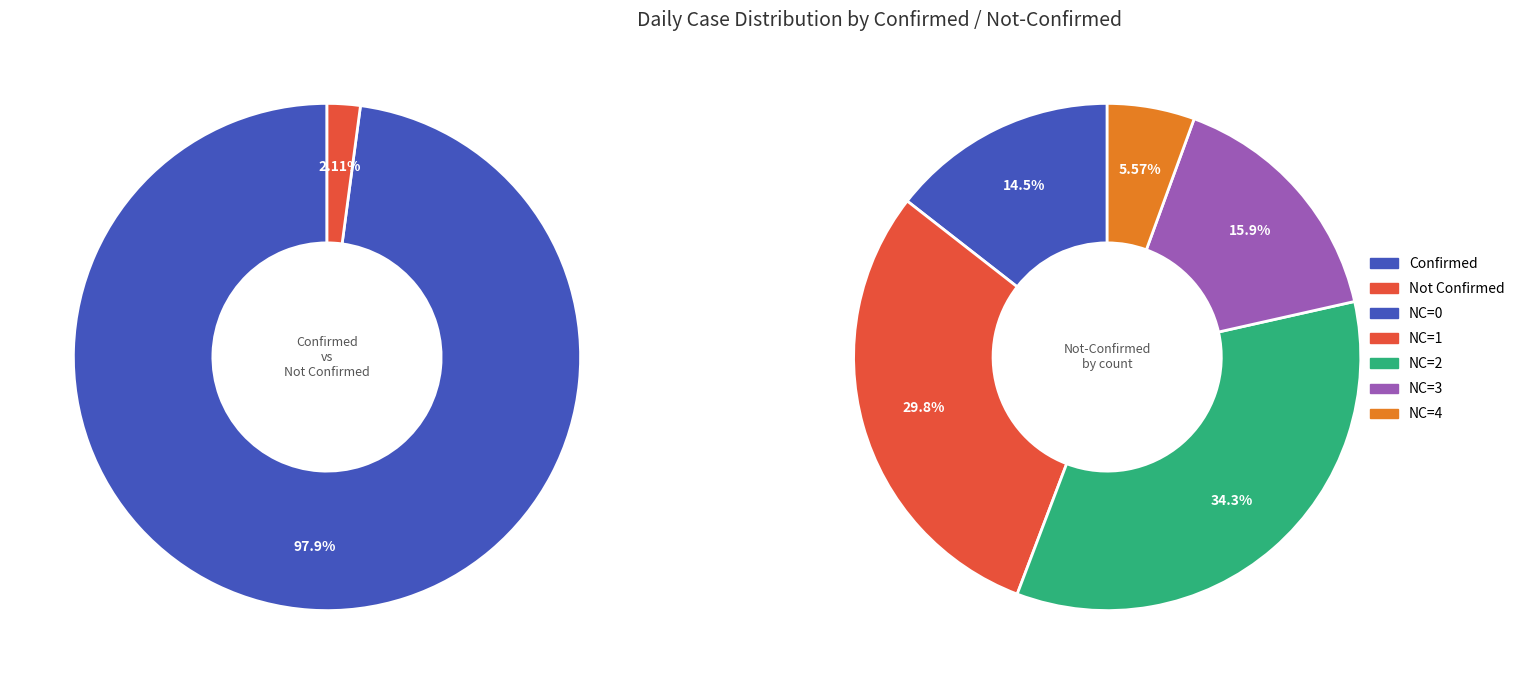

Is 30 the majority of the pie?

No